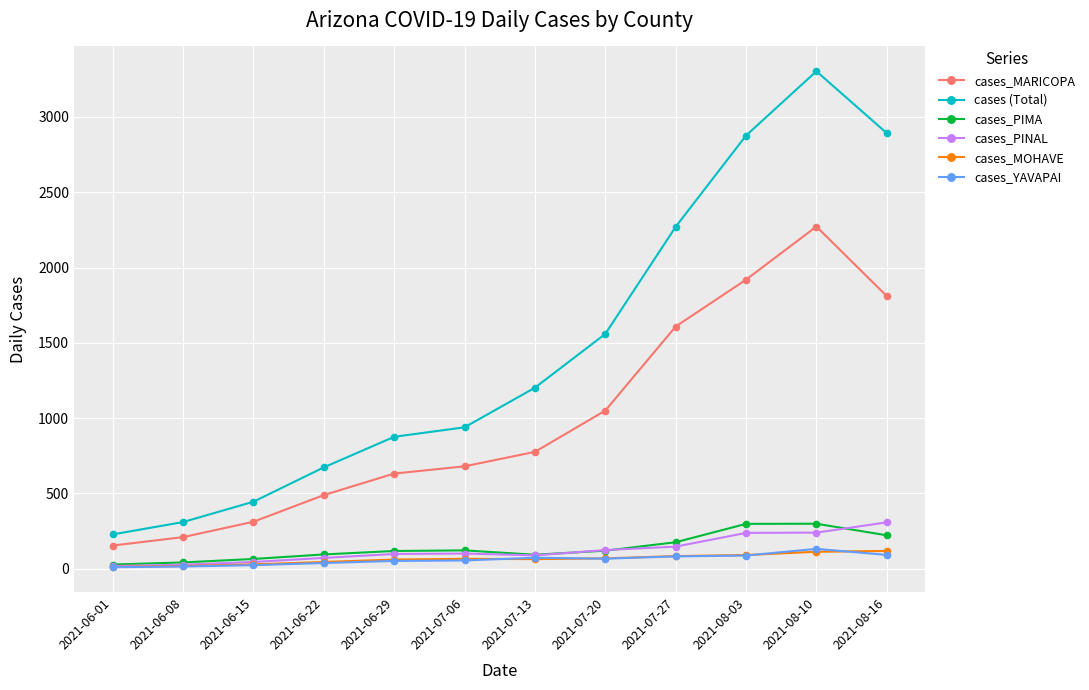

Count the number of data series in this chart.

6